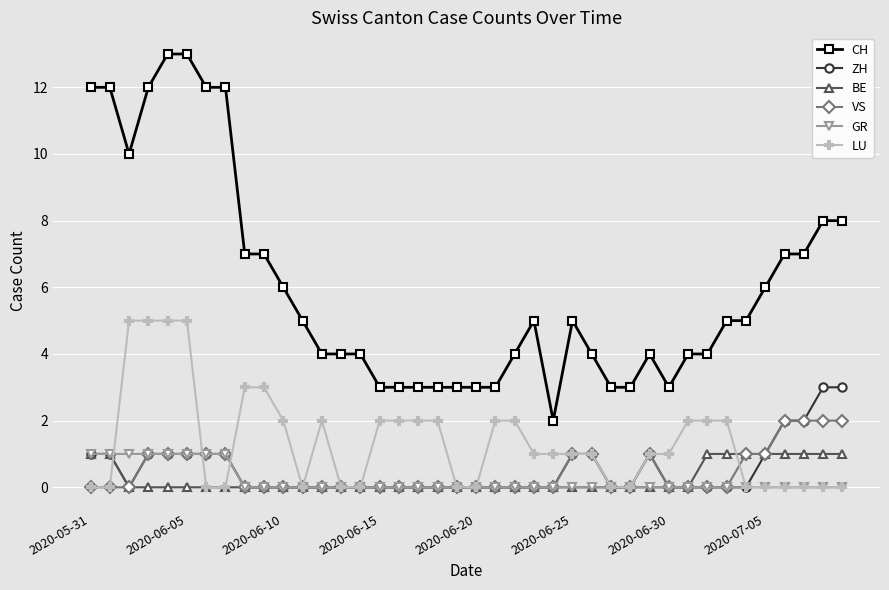

How many distinct data groups are displayed?

6